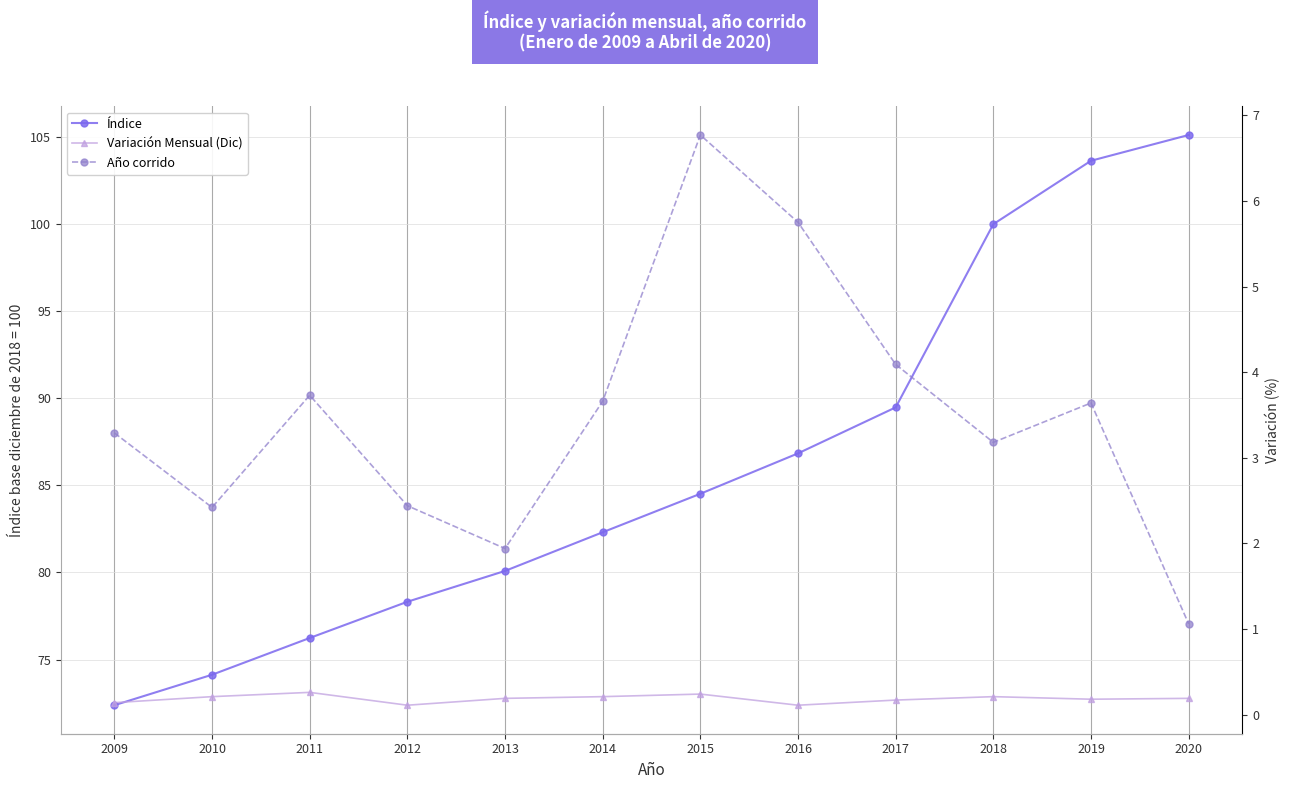

Reading right to left, transcribe all the data shown in this chart.

Índice: 105.1	103.6	100.0	89.5	86.8	84.5	82.3	80.1	78.3	76.2	74.1	72.4
Variación Mensual (Dic): 0.2	0.2	0.2	0.2	0.1	0.2	0.2	0.2	0.1	0.3	0.2	0.1
Año corrido: 1.1	3.6	3.2	4.1	5.8	6.8	3.7	1.9	2.4	3.7	2.4	3.3